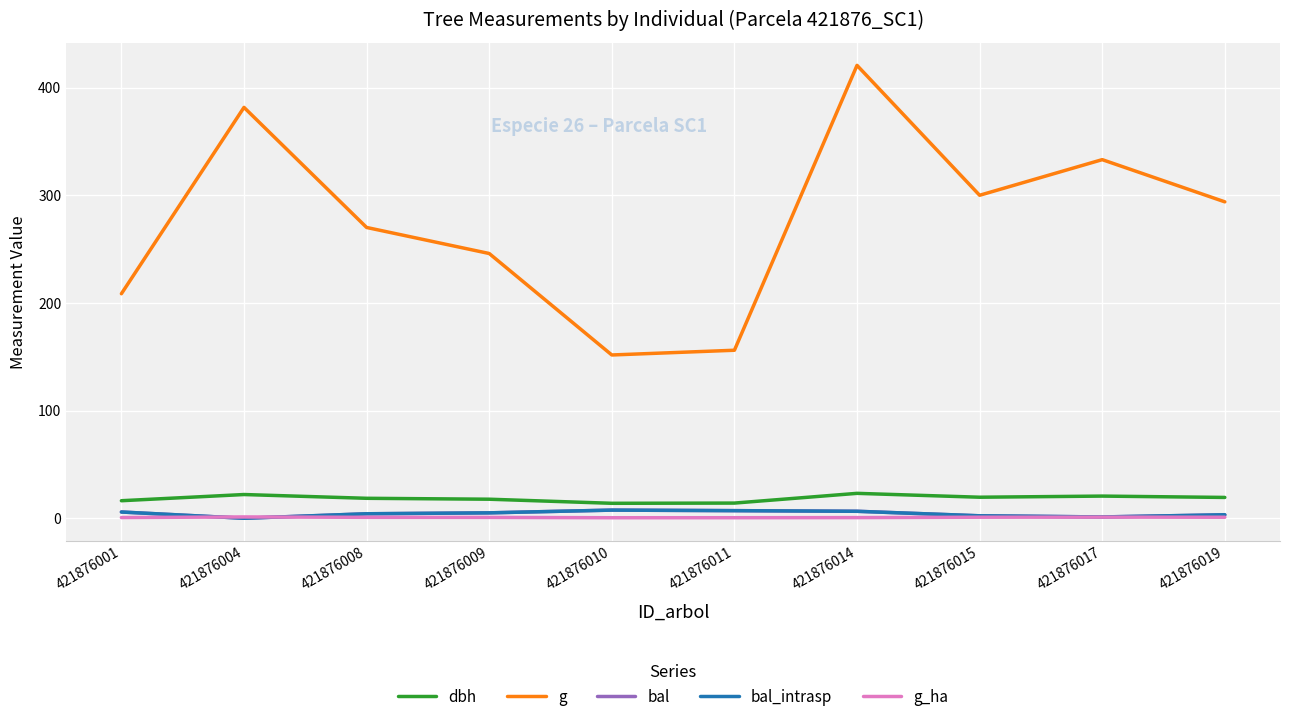

What is the difference between the second highest and second lowest values in the g_ha series?

0.6